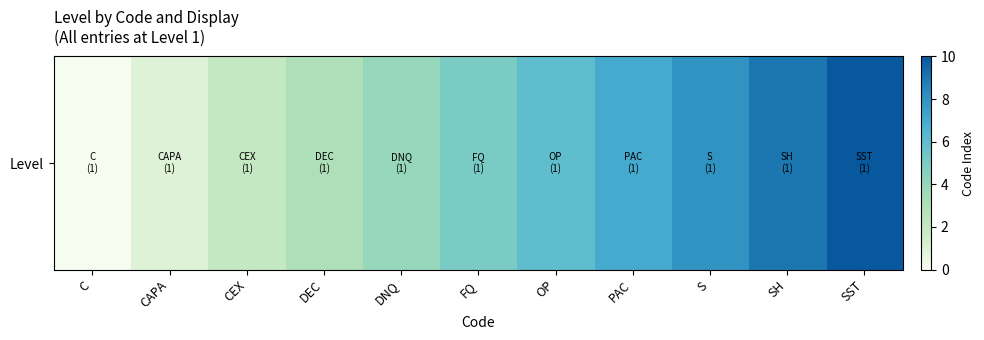

List the labels in order of value, largest first.

SST, SH, S, PAC, OP, FQ, DNQ, DEC, CEX, CAPA, C